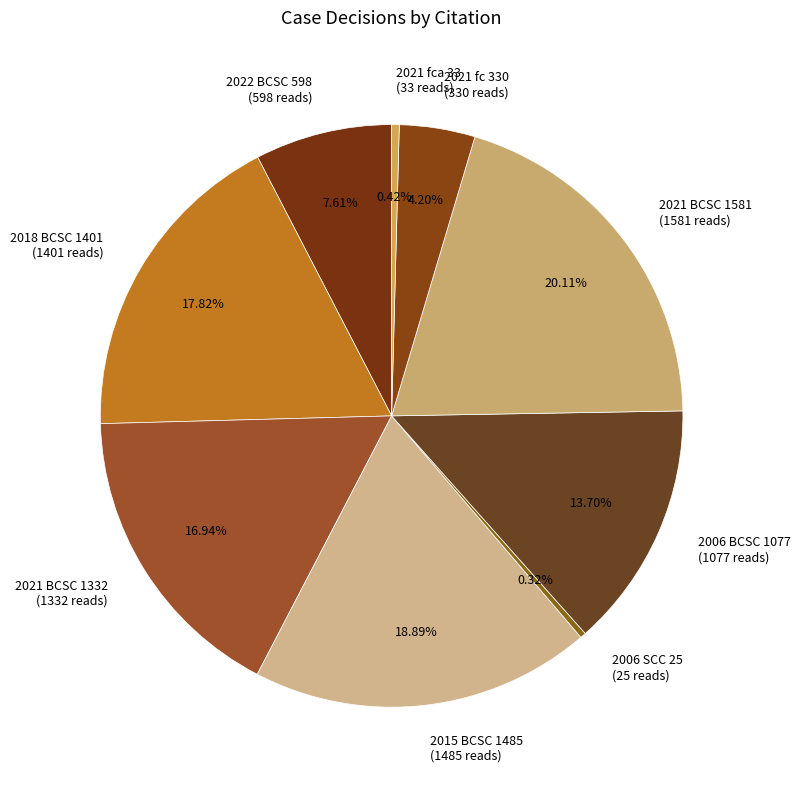

To the nearest percent, what is the average slice percentage?

11%